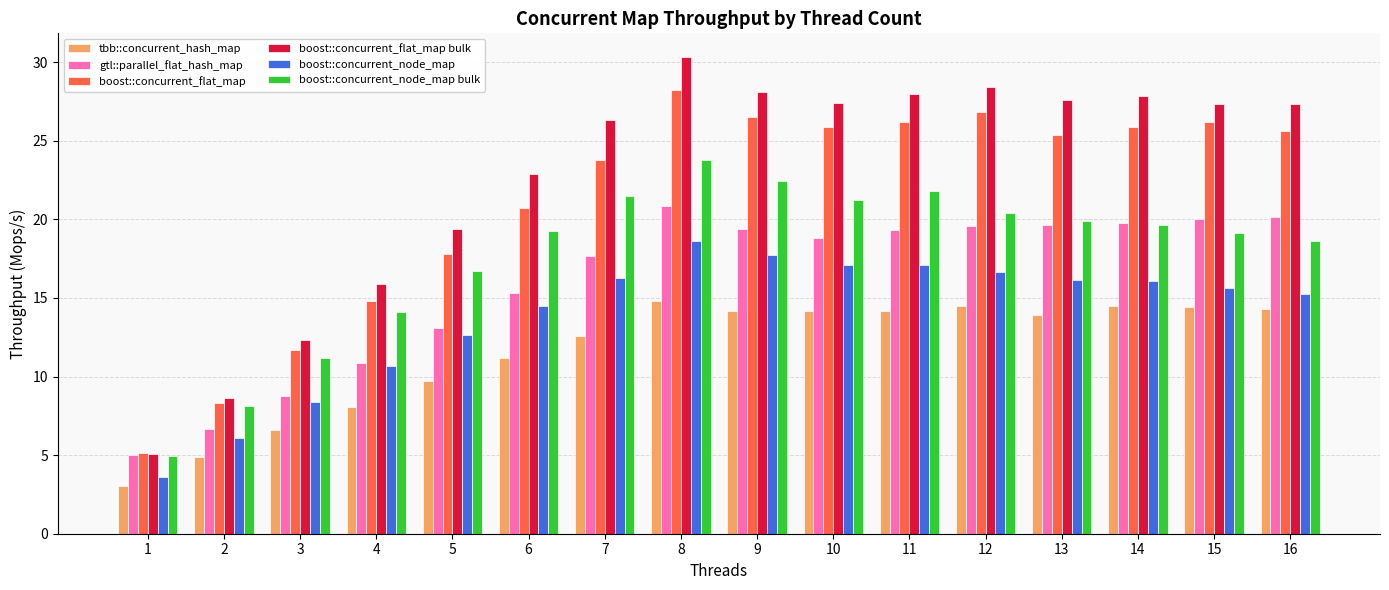

Between 2 and 3, which series saw the biggest shift?

boost::concurrent_flat_map bulk